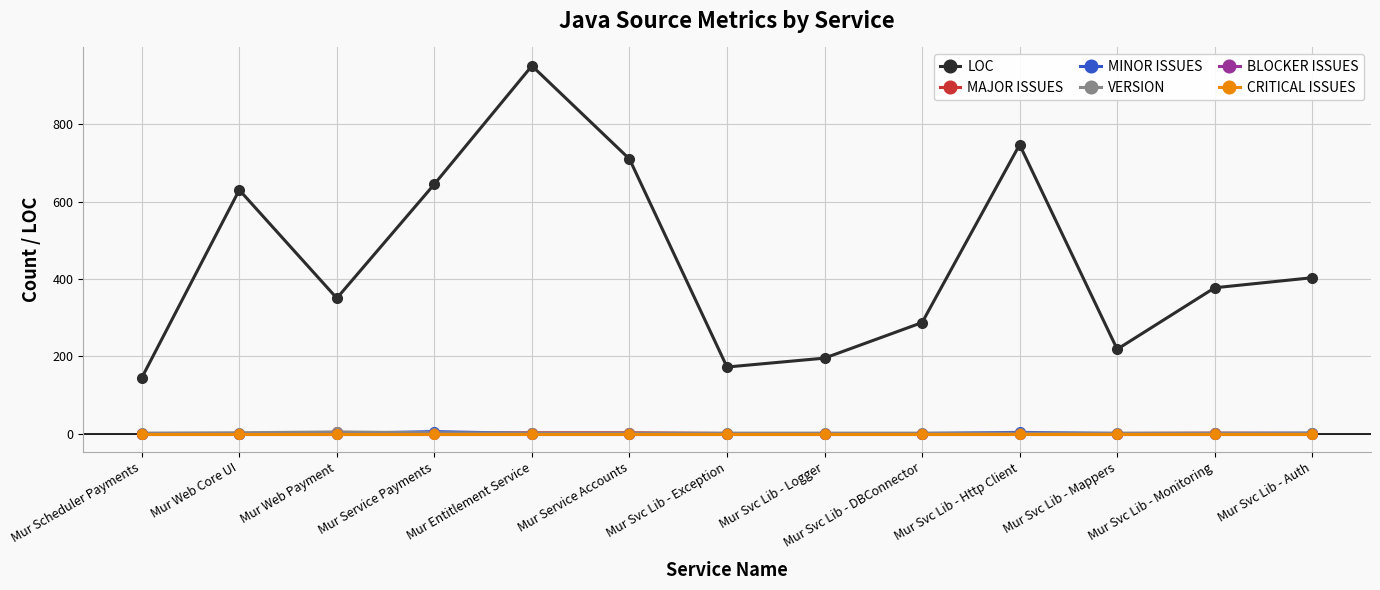

Is this an area chart (filled region under the line)?

No